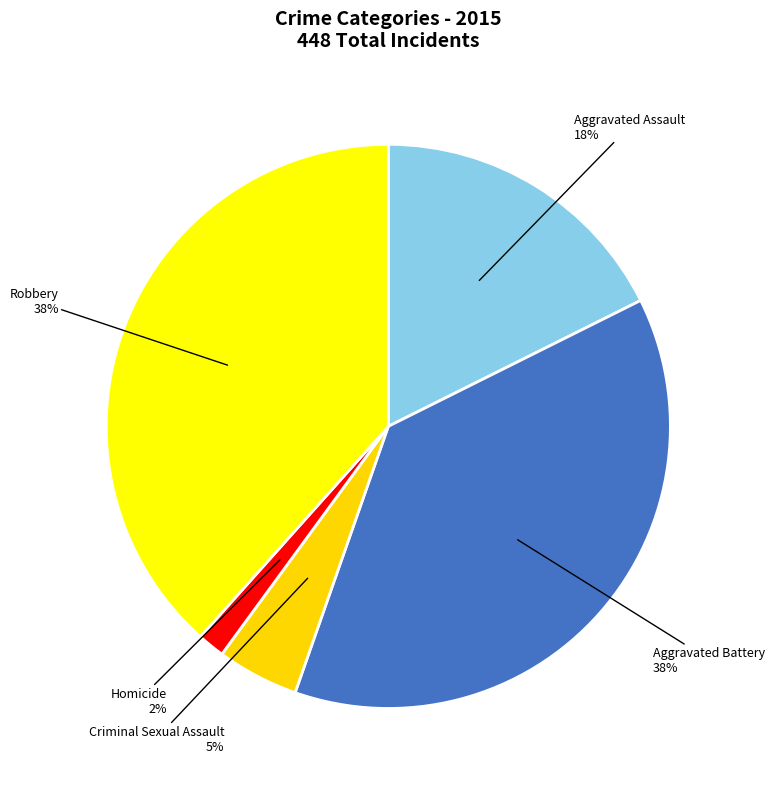

Is the sum of Robbery and Aggravated Assault greater than half?

Yes